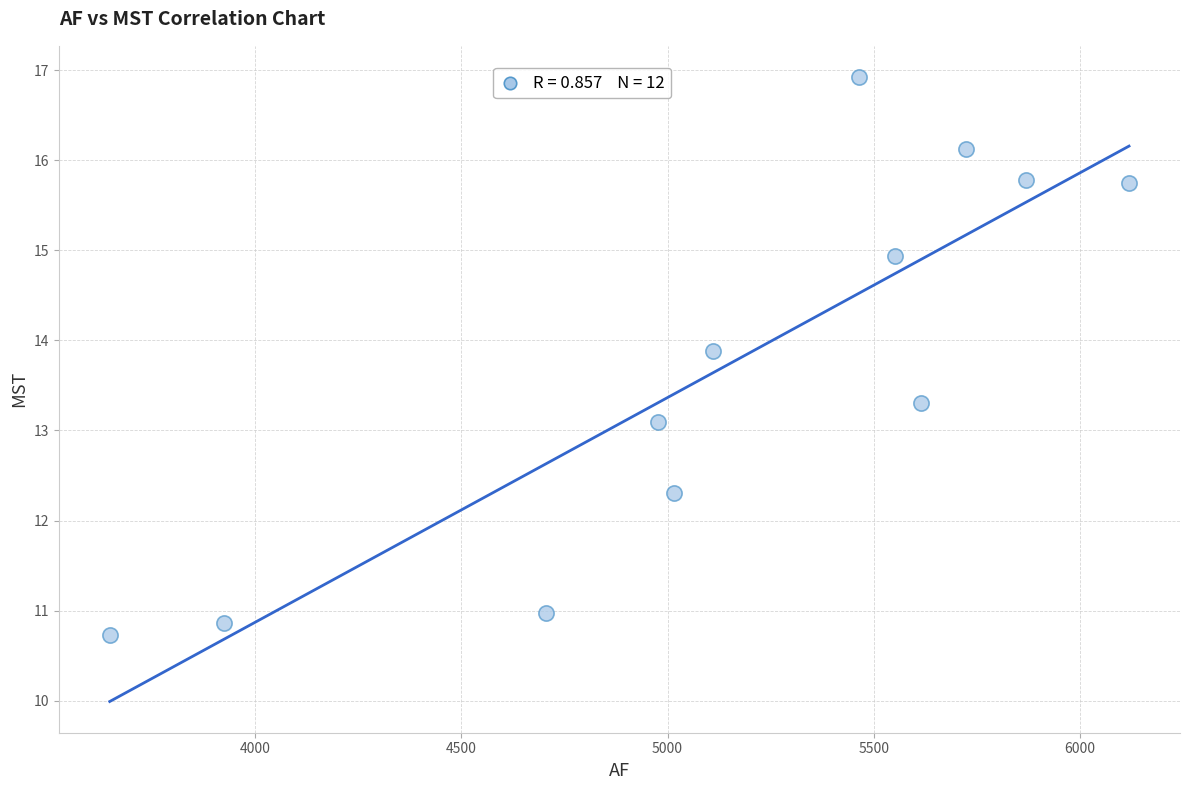

What is the average Y value?

13.7